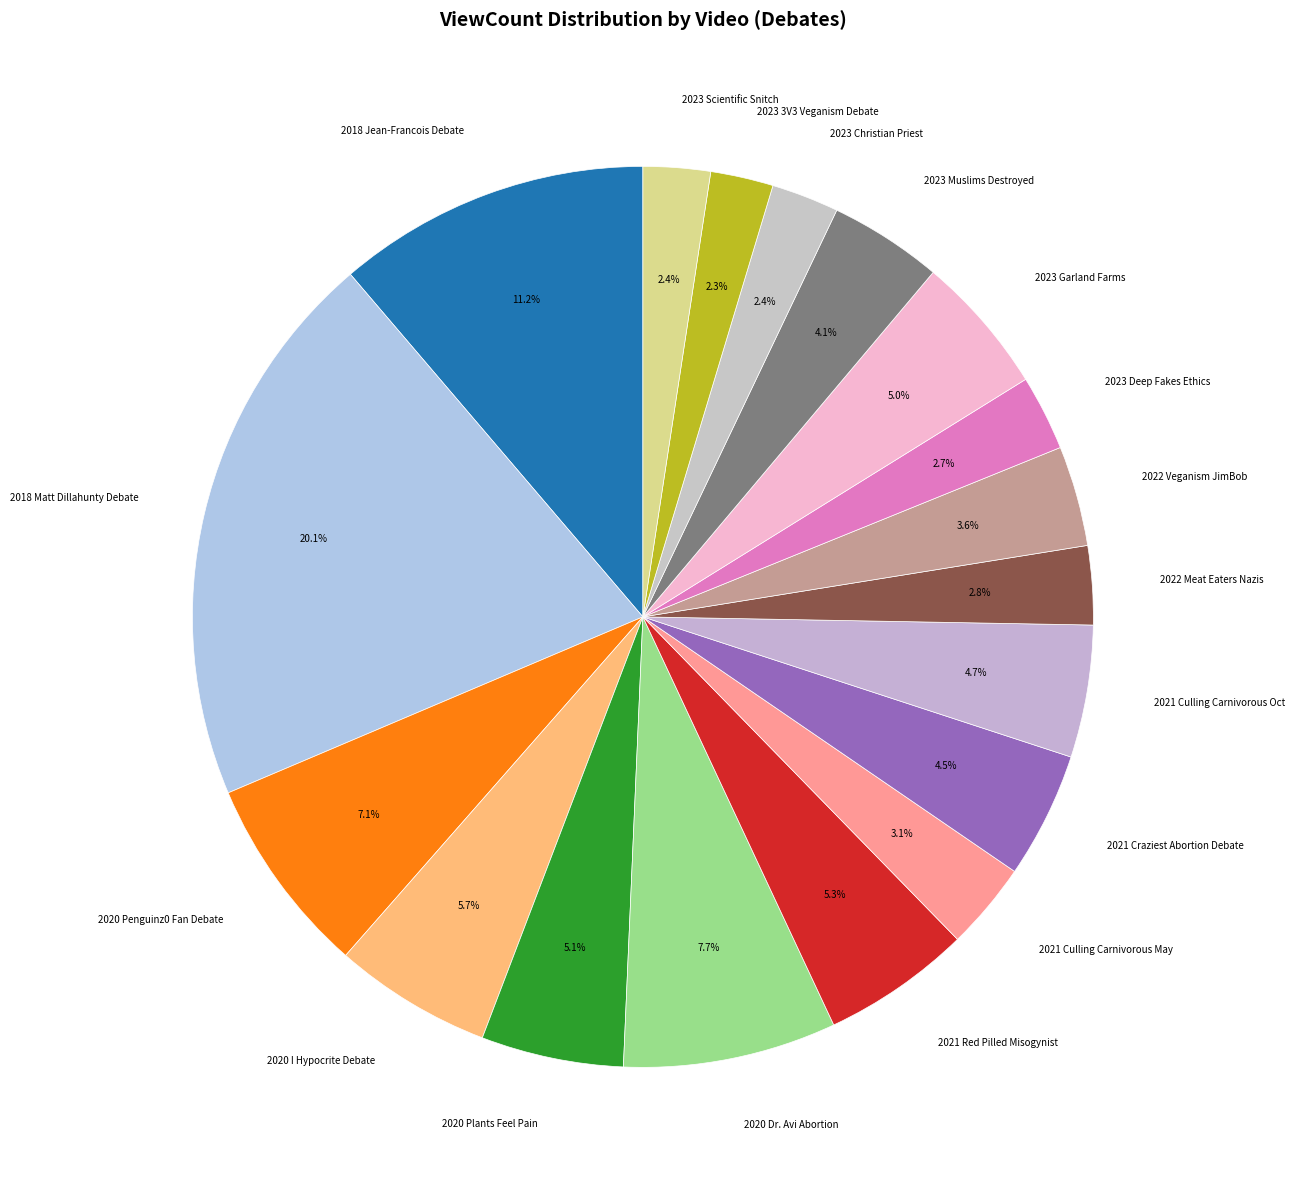

Is it true that 2022 Veganism JimBob is 4% of the pie?

True